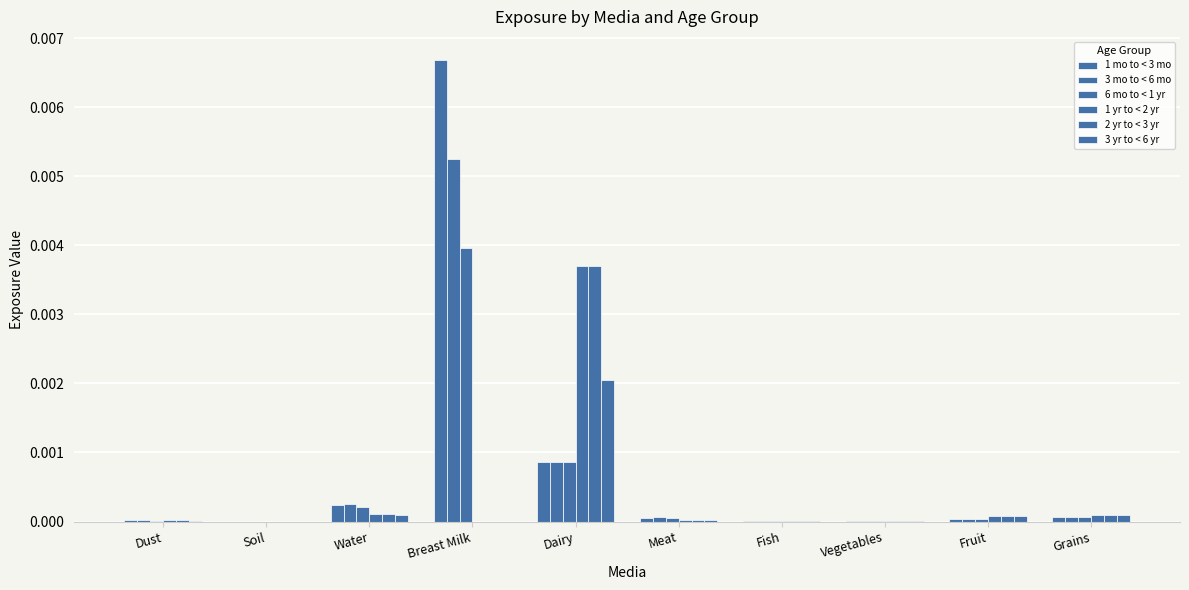

At how many categories does at least one series exceed 0?

10